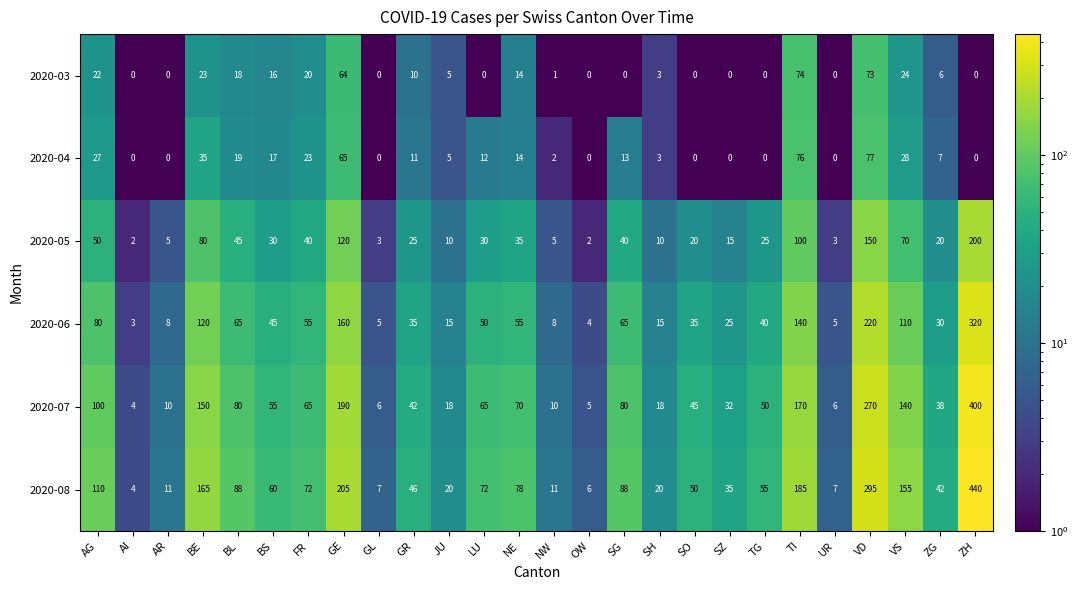

The 2020-04 series shows 65 at GE. True or false?

True